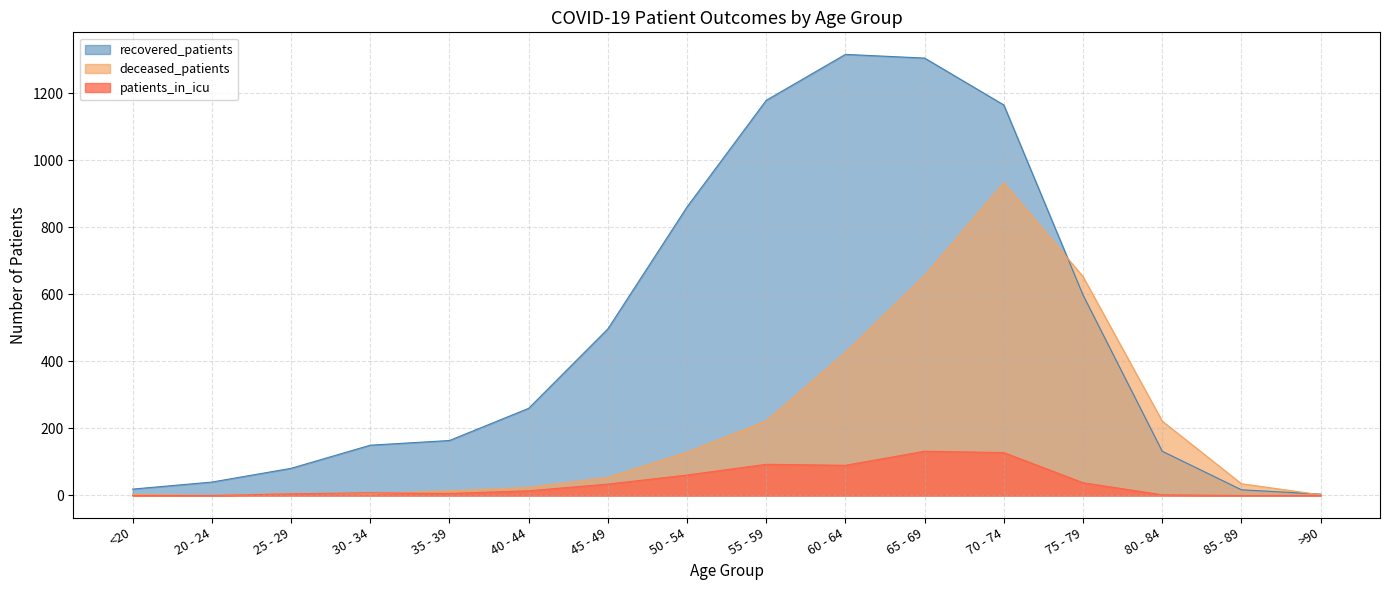

How many lines are shown in the chart?

3